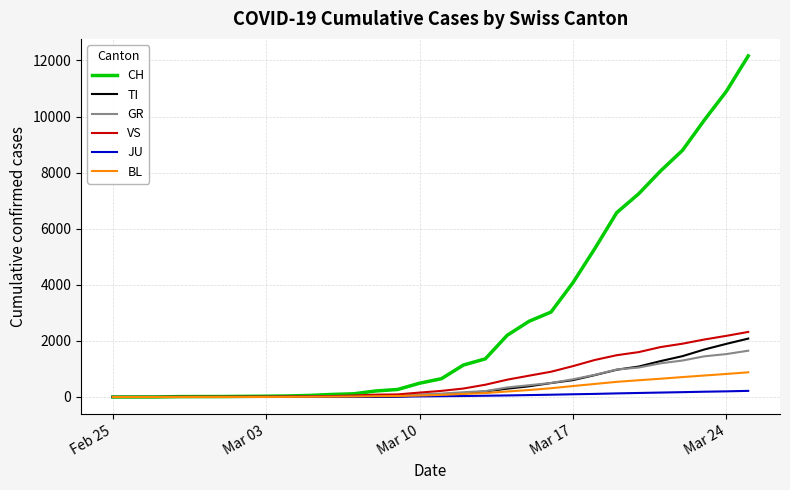

Which series has the widest spread of values?

CH